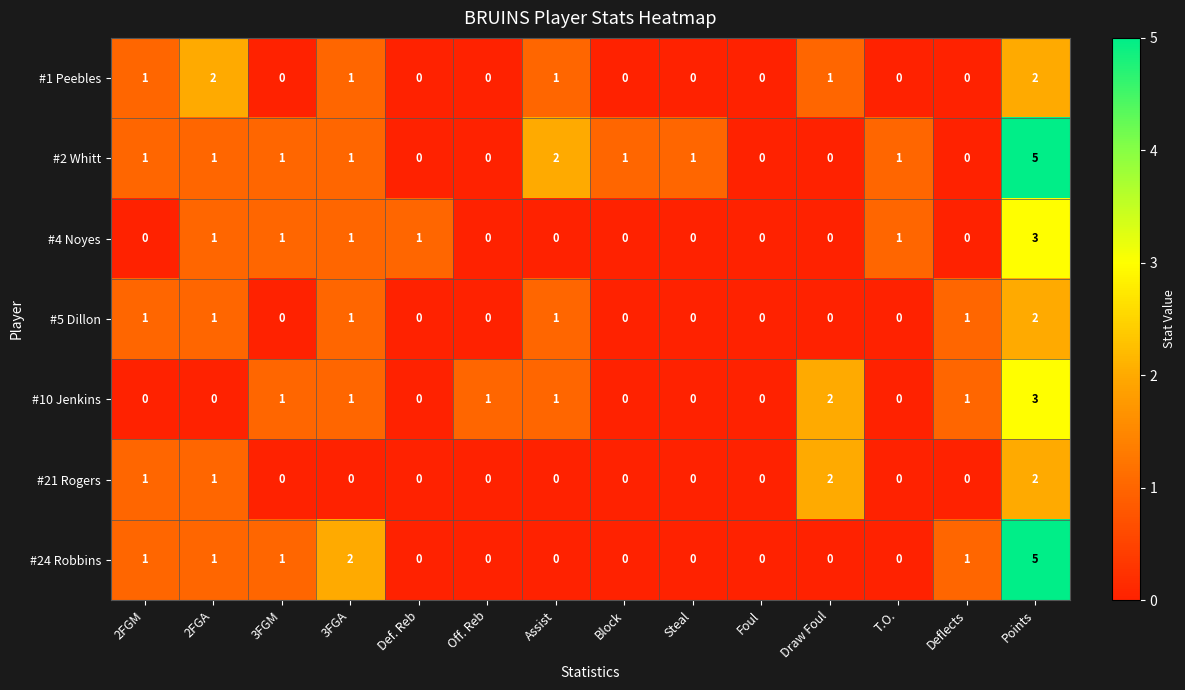

Which category has the highest value across all series?

Points